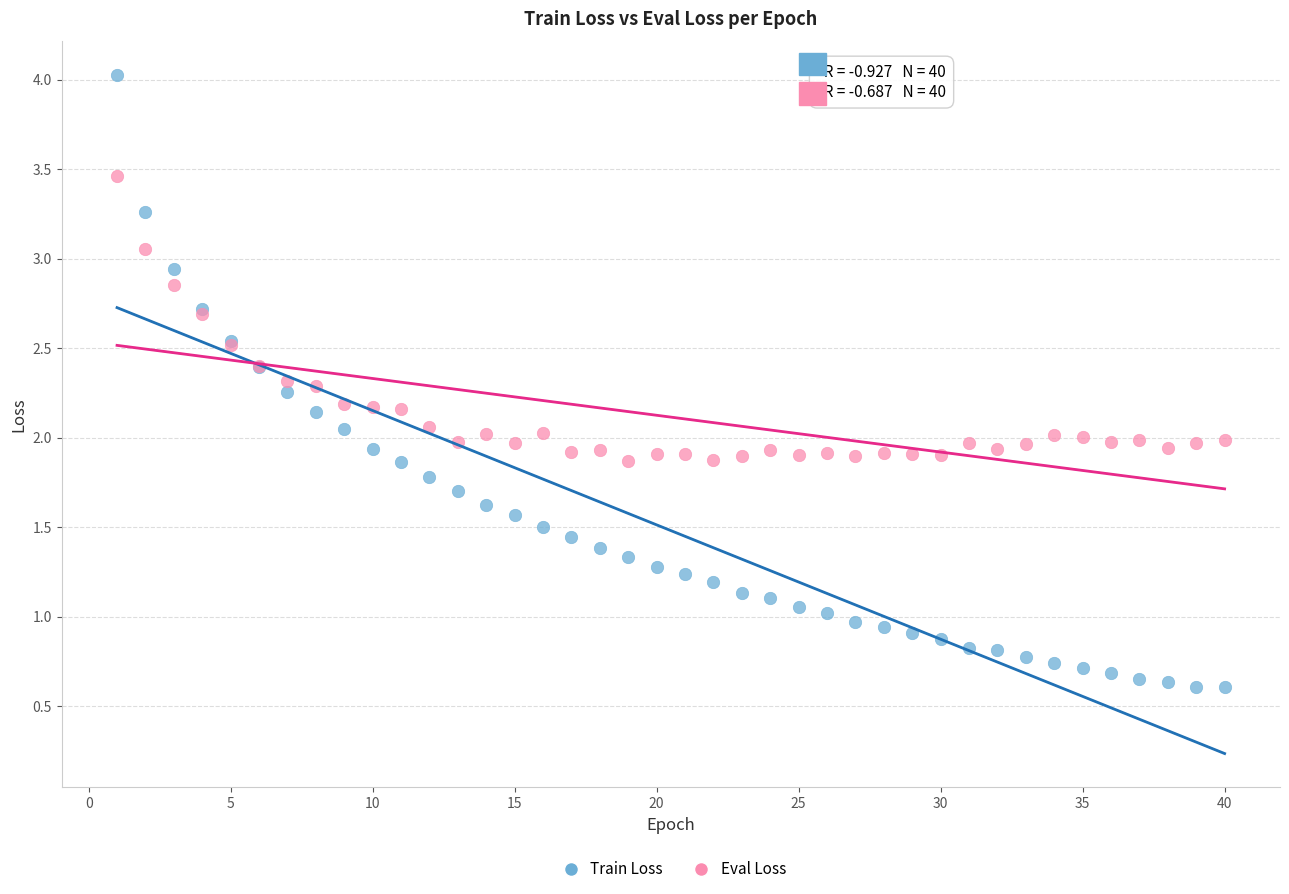

What are all the series names shown in the legend?

Train Loss, Eval Loss